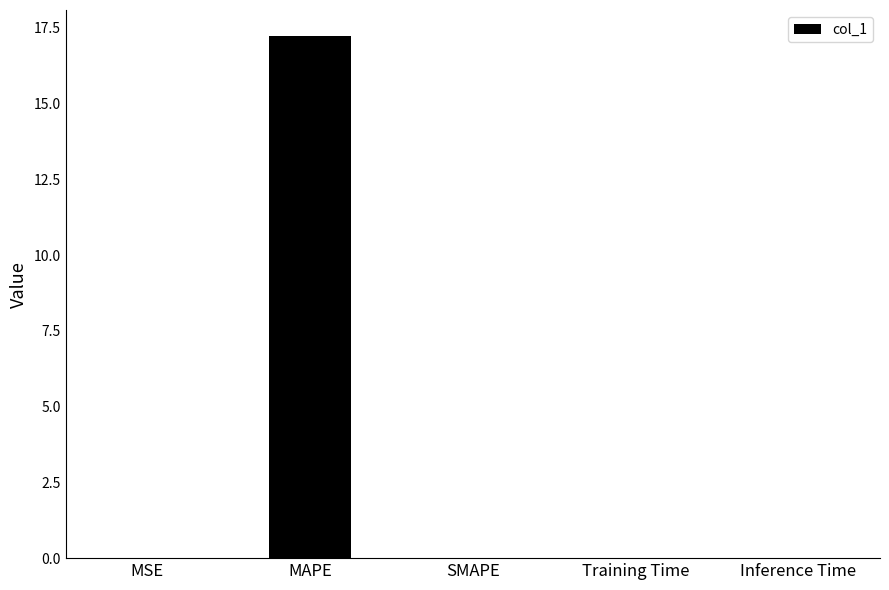

What is the sum of all values?

17.2